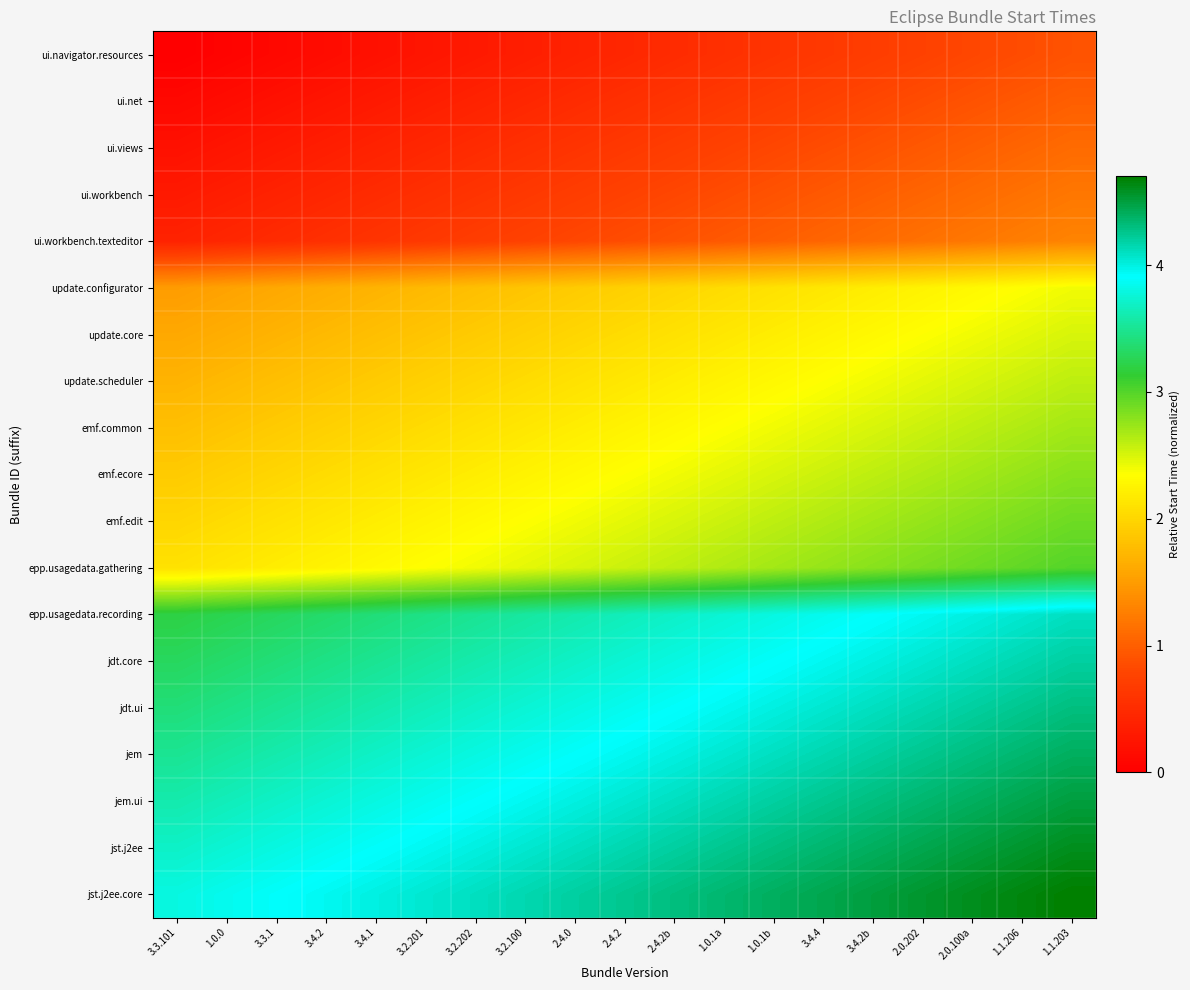

Which has a higher value, 3.4.2 or 2.4.2b?

2.4.2b